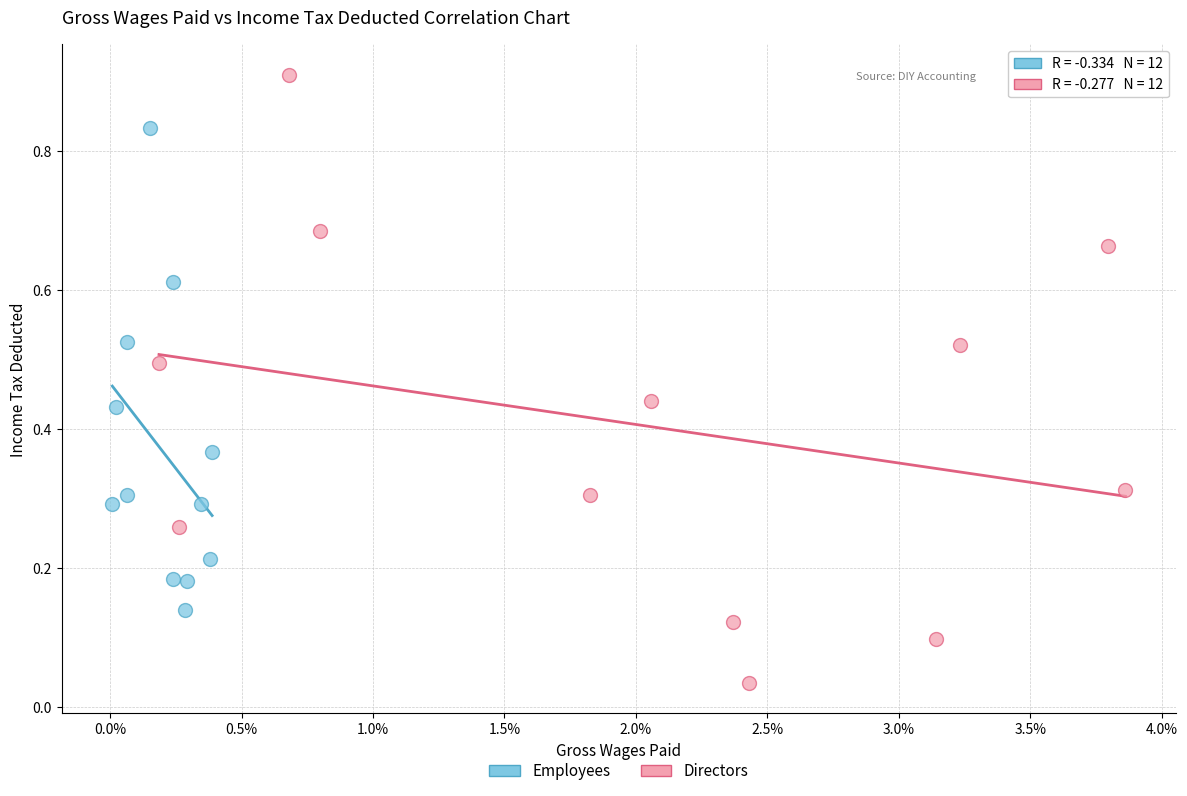

Which series reaches the minimum Y coordinate?

Directors